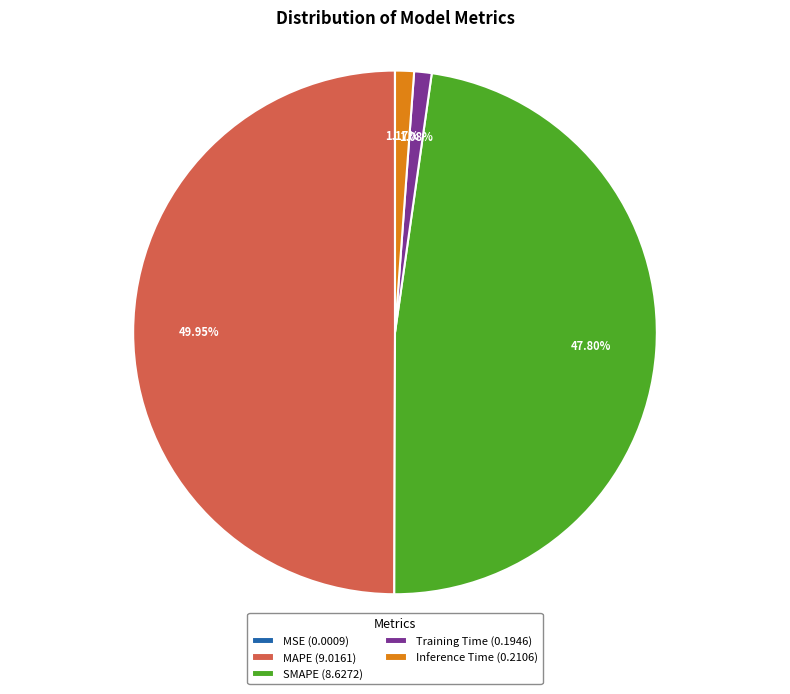

Between MAPE (9.0161) and Inference Time (0.2106), which is larger?

MAPE (9.0161)